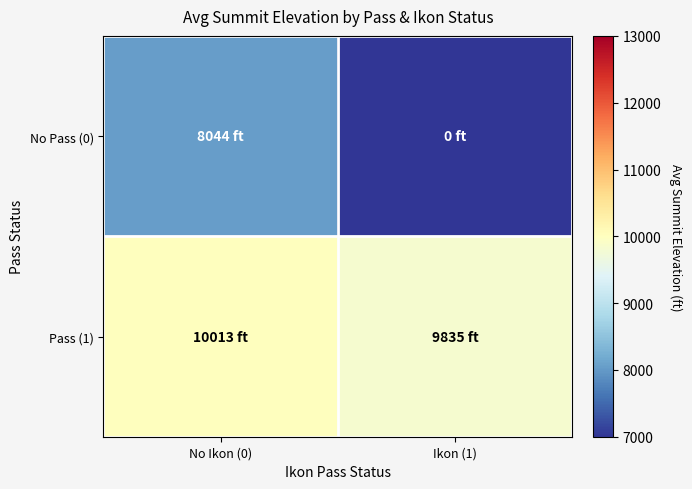

List the series in order of their peak value, lowest first.

No Pass (0), Pass (1)